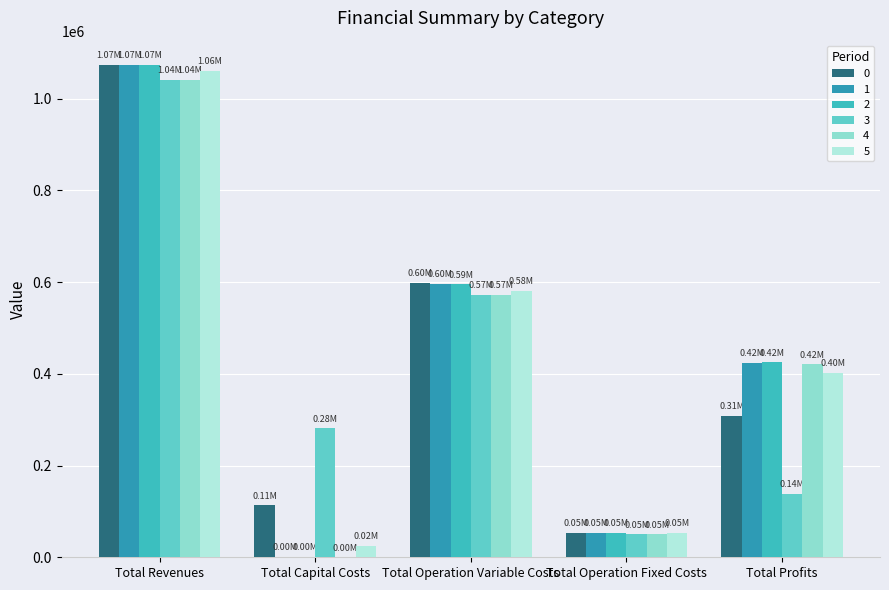

What position from the right is Total Profits?

1